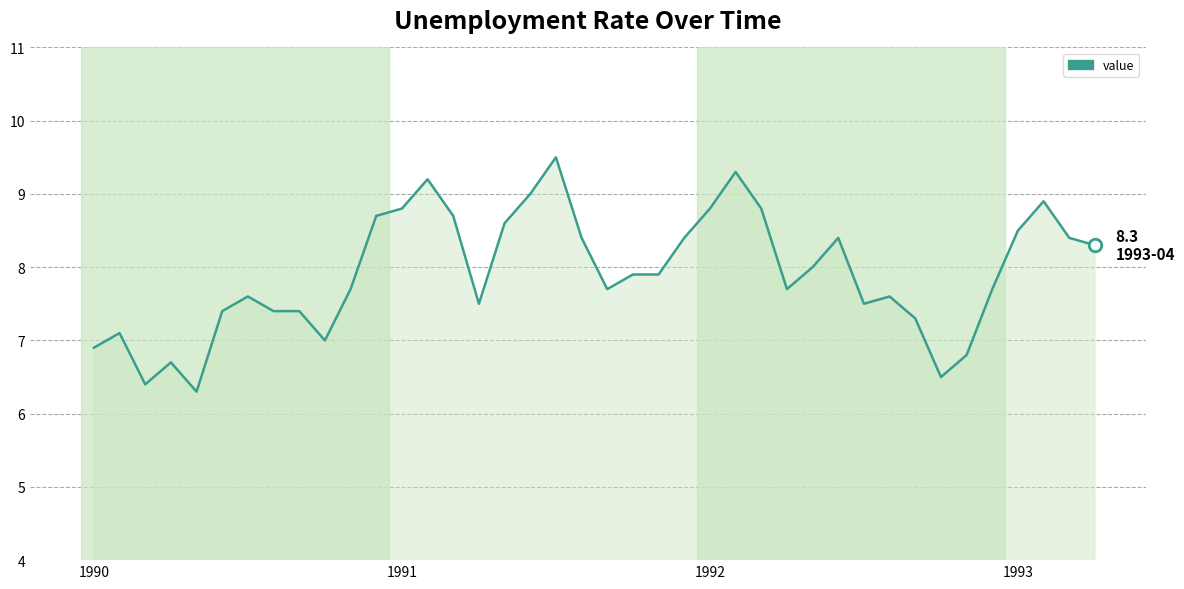

Reading left to right, transcribe all the data shown in this chart.

6.9	7.1	6.4	6.7	6.3	7.4	7.6	7.4	7.4	7.0	7.7	8.7	8.8	9.2	8.7	7.5	8.6	9.0	9.5	8.4	7.7	7.9	7.9	8.4	8.8	9.3	8.8	7.7	8.0	8.4	7.5	7.6	7.3	6.5	6.8	7.7	8.5	8.9	8.4	8.3